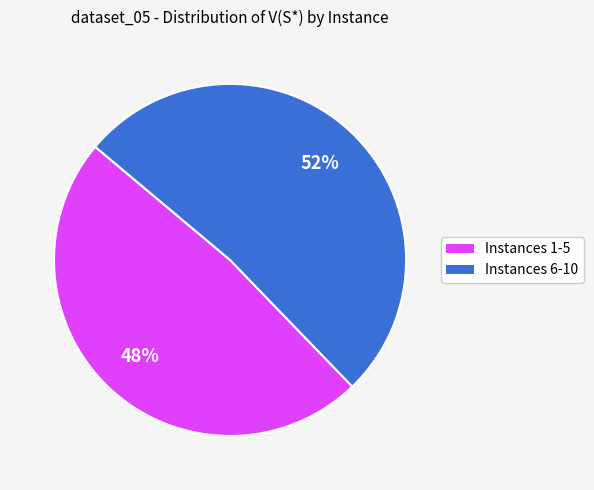

How many segments does this pie chart have?

2